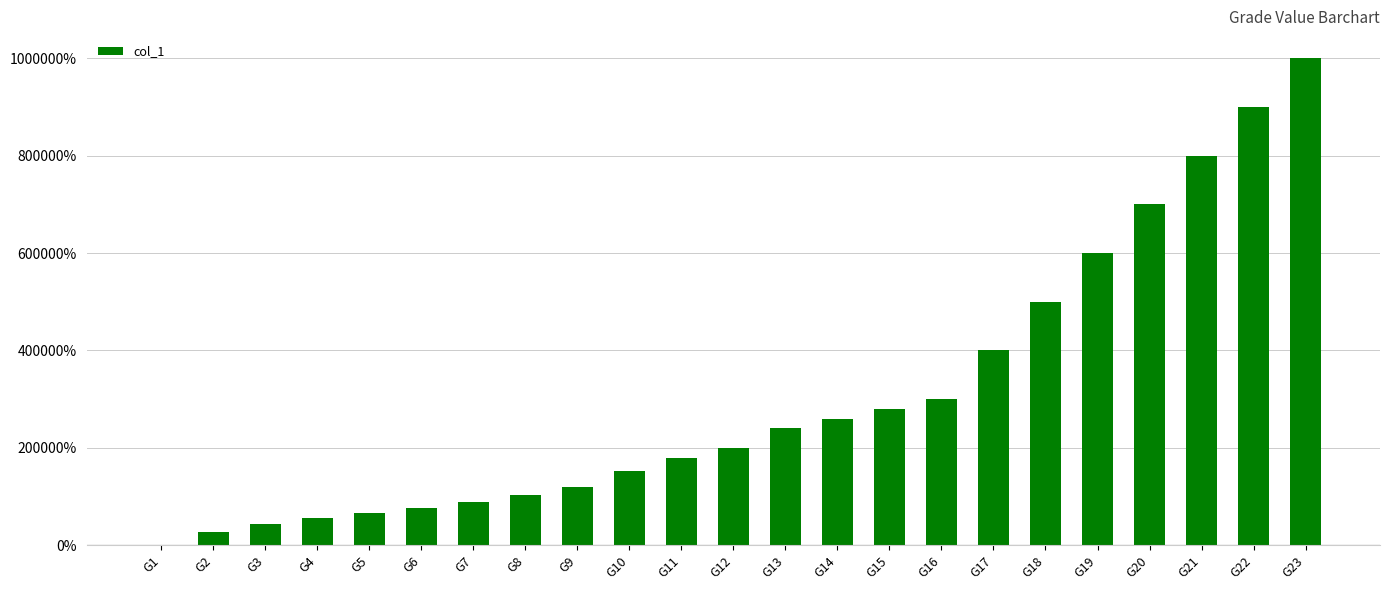

What is the ratio of the value at G5 to the value at G16?

0.2